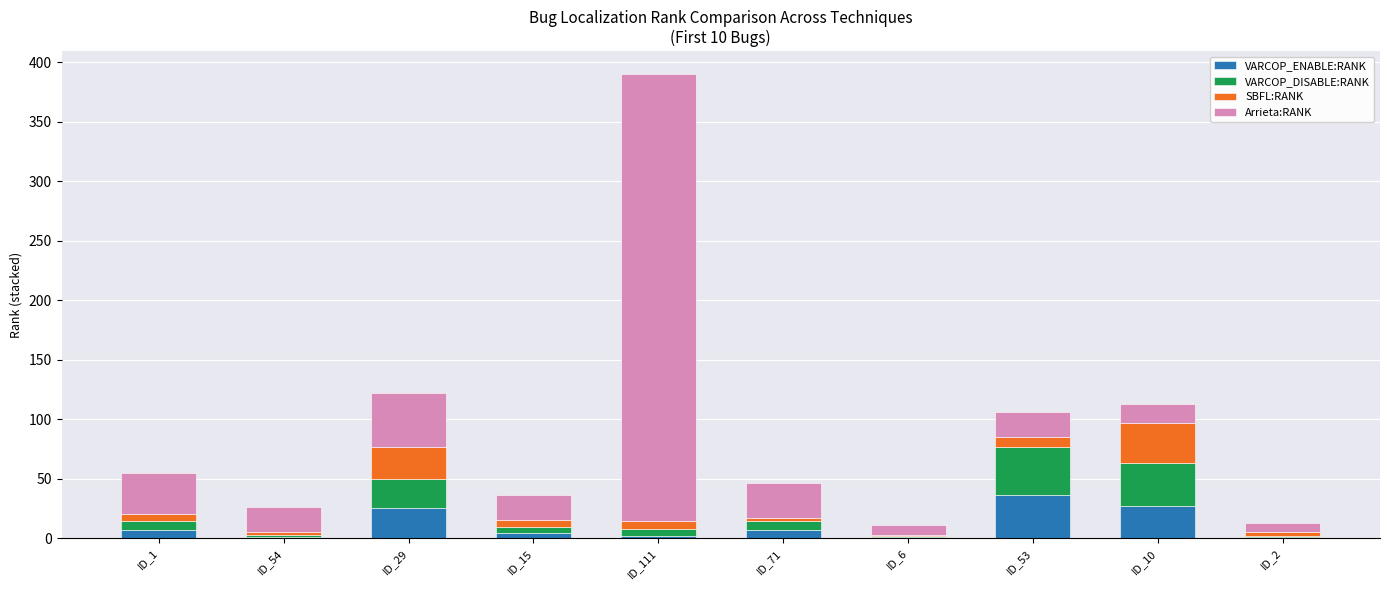

The VARCOP_ENABLE:RANK series shows 52 at ID_53. True or false?

False